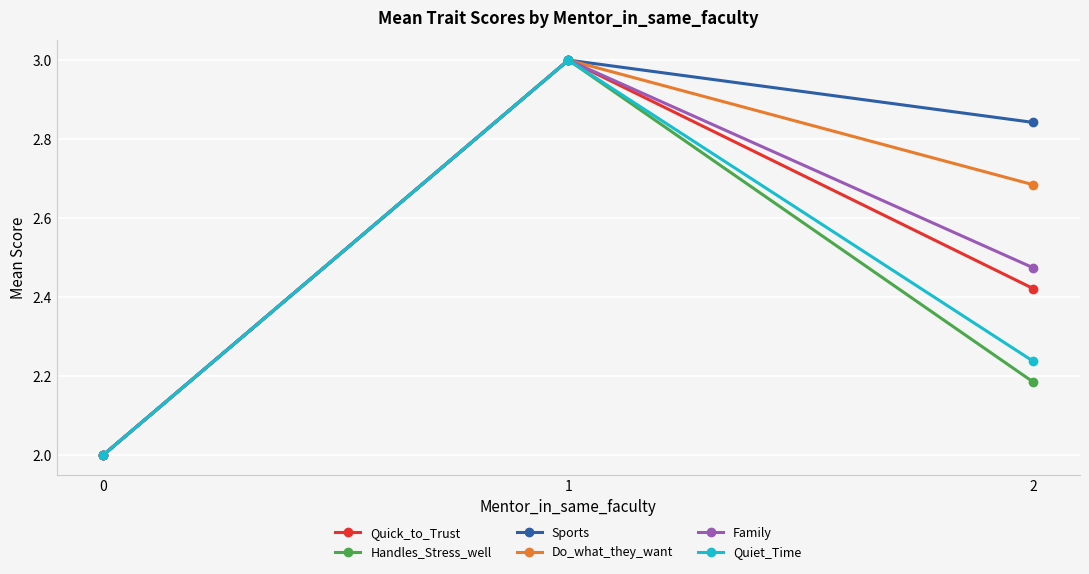

List the labels in order of Quick_to_Trust value, smallest first.

0, 2, 1